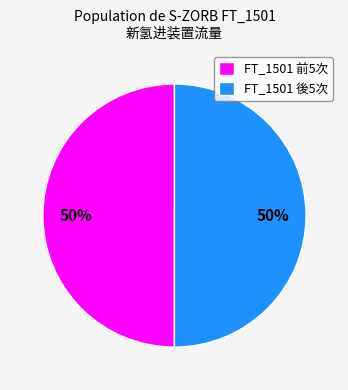

To the nearest percent, what percentage of the pie is FT_1501 後5次?

50%